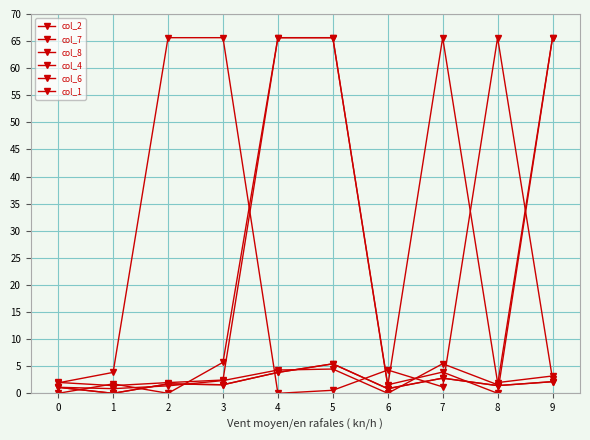

The value of col_7 at 8 is 0.9. True or false?

False